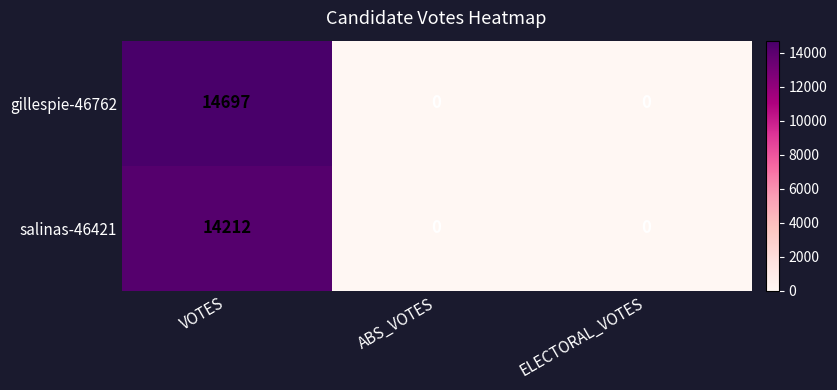

Which series has the largest total across all categories?

gillespie-46762